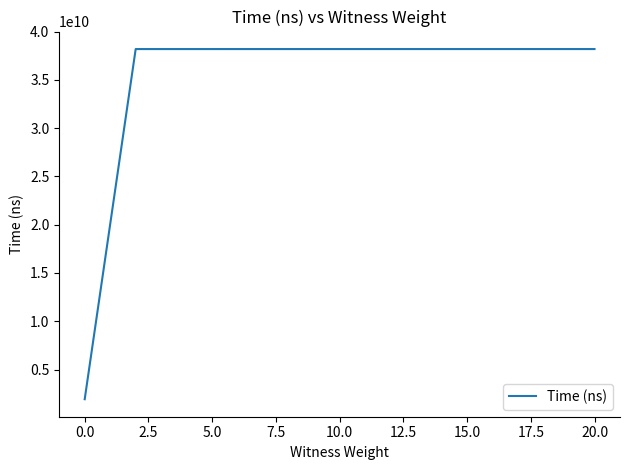

What is the difference between the maximum and minimum values?

36263716600